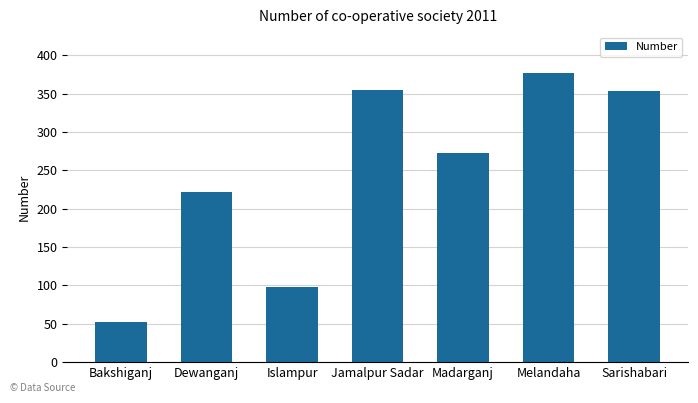

How many series are shown in this chart?

1